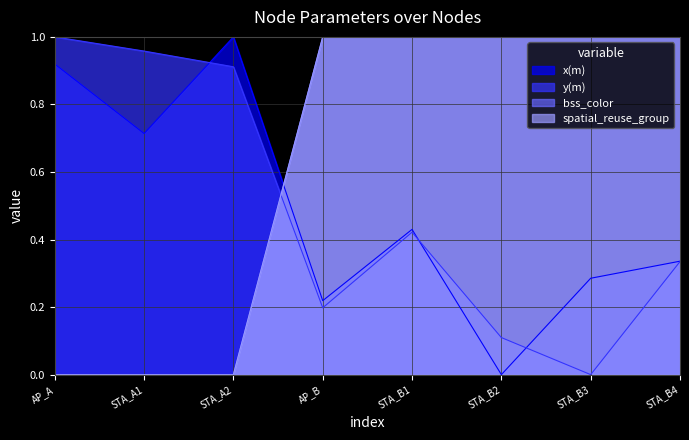

Which label corresponds to the largest value in the chart?

STA_A2